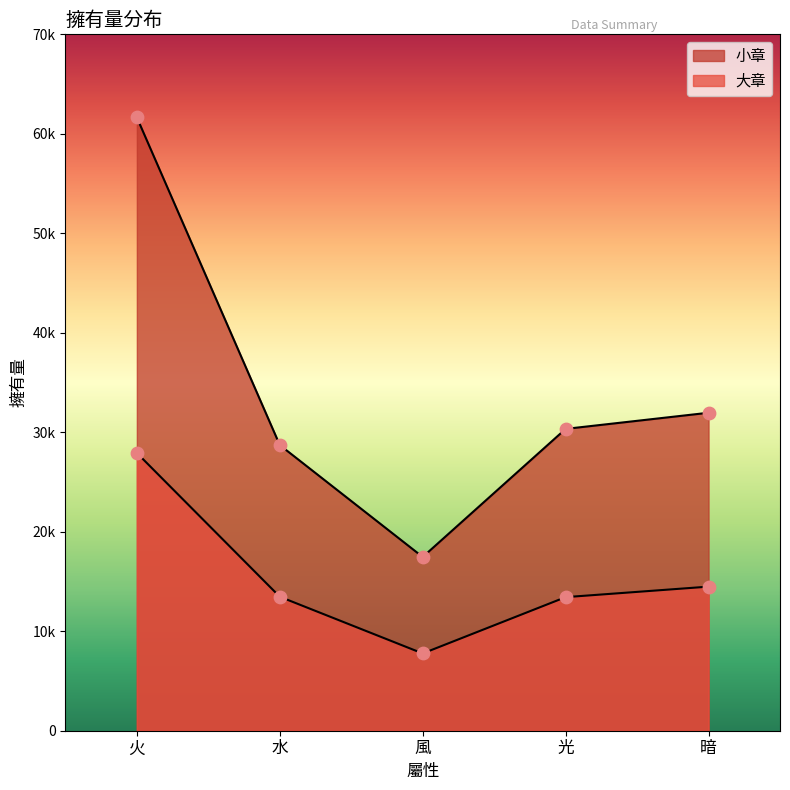

Which series reaches the maximum Y coordinate?

小章